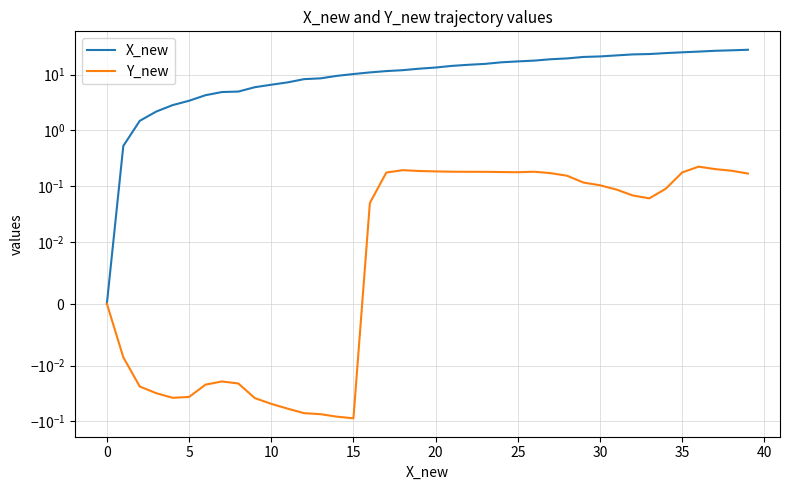

True or false: Y_new and X_new cross at least once.

False